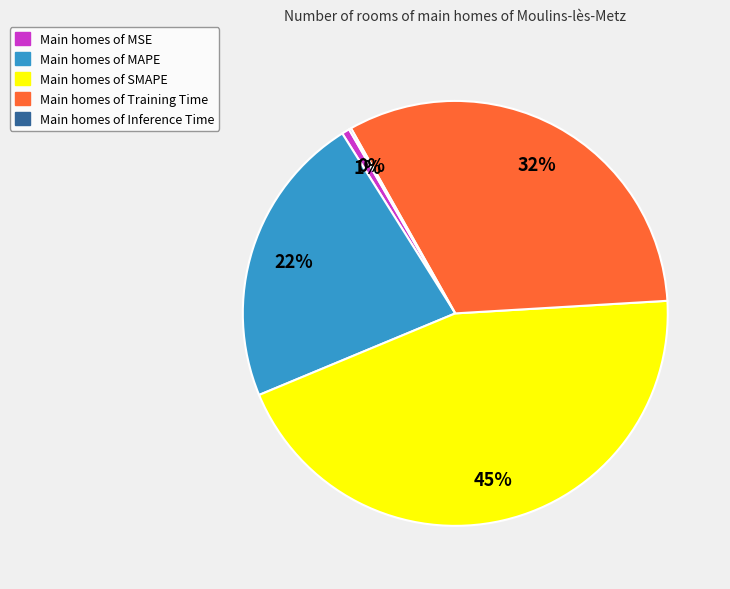

To the nearest percent, what is the average slice percentage?

20%